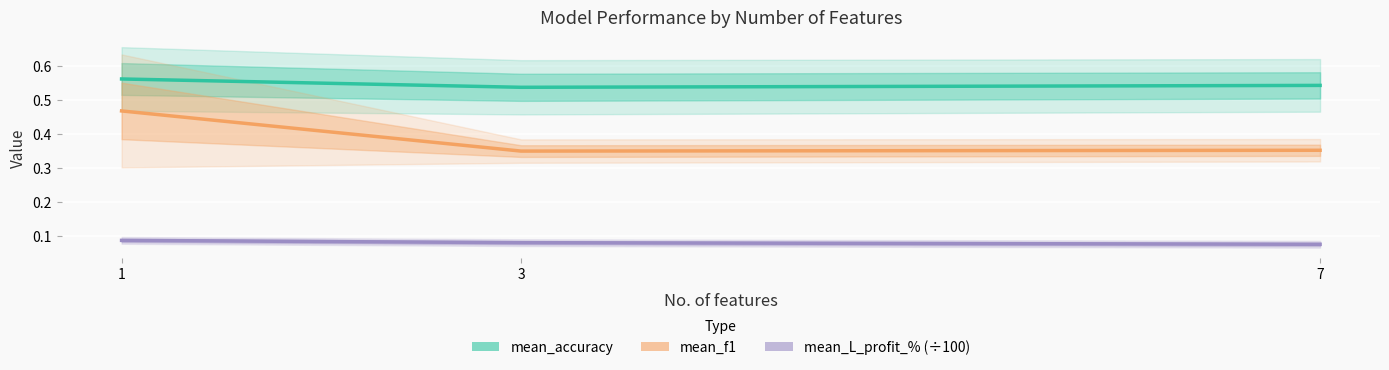

How many lines are shown in the chart?

3